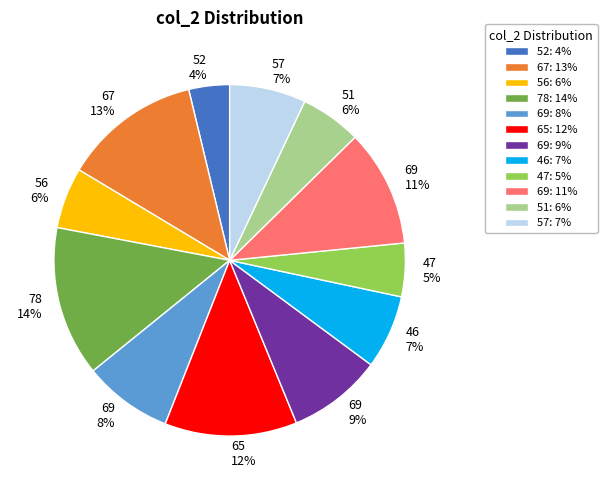

Does any single category account for the majority?

No